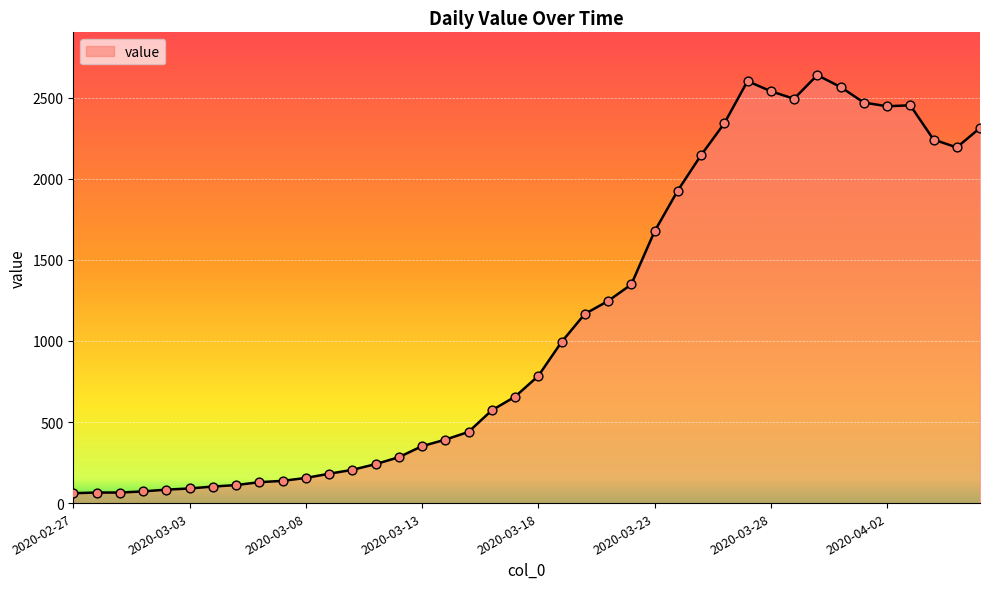

What is the smallest value displayed?

61